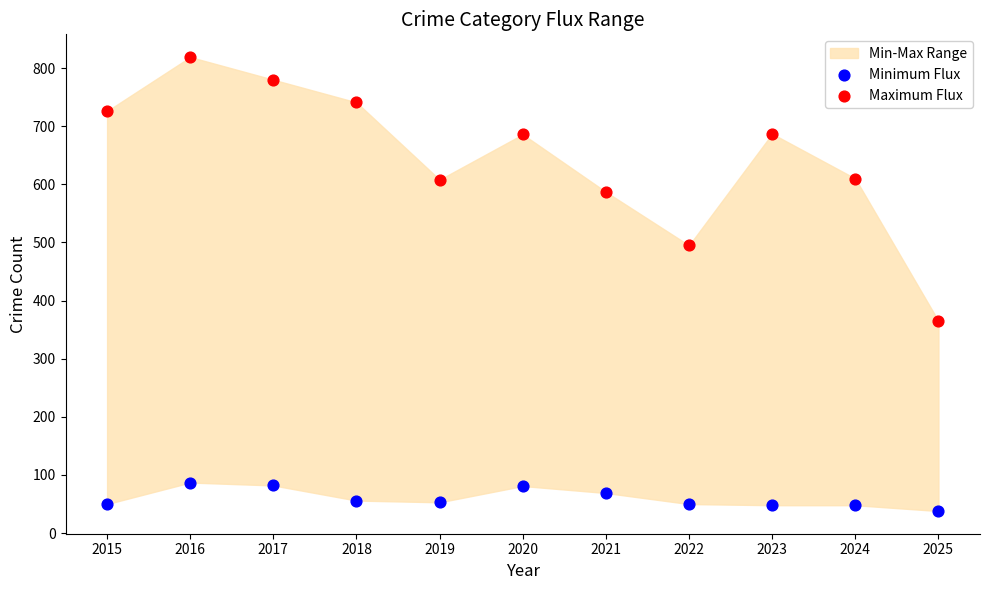

Which series contains the lowest Y value?

Minimum Flux